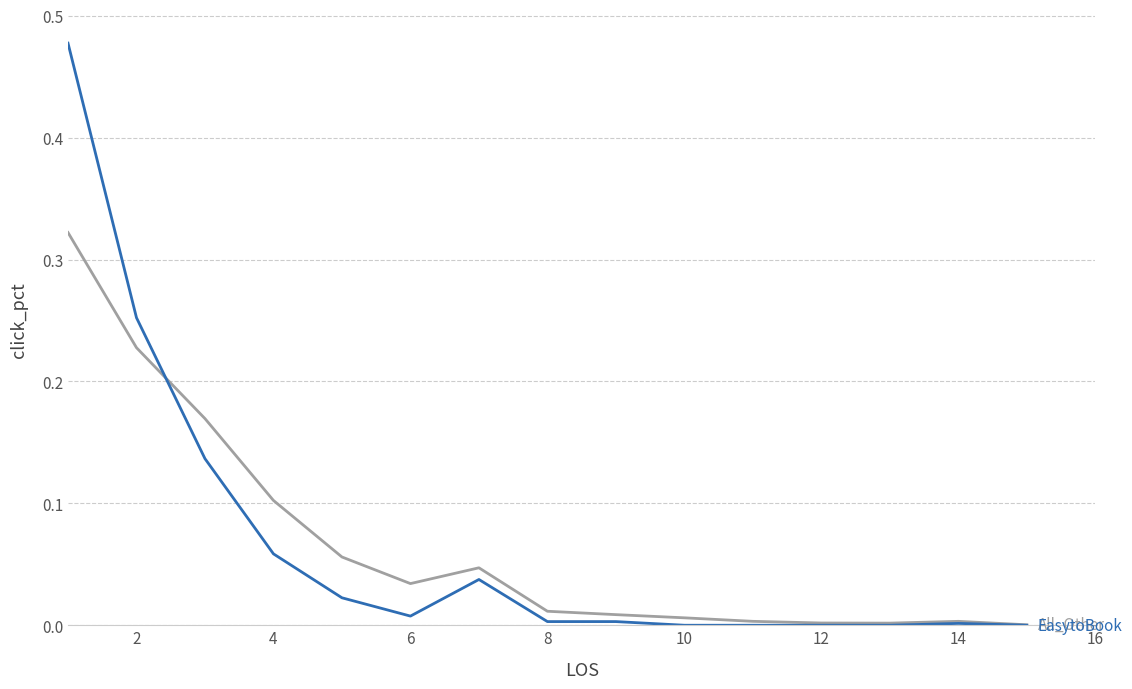

How many lines are shown in the chart?

2